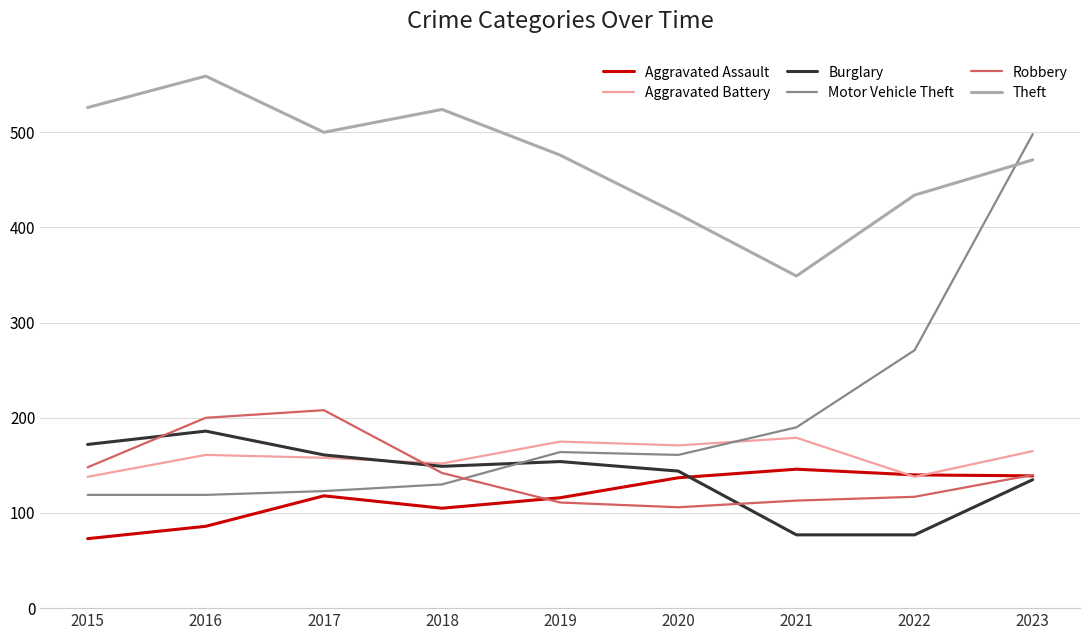

What is the difference between the highest and lowest values at 2019?

365